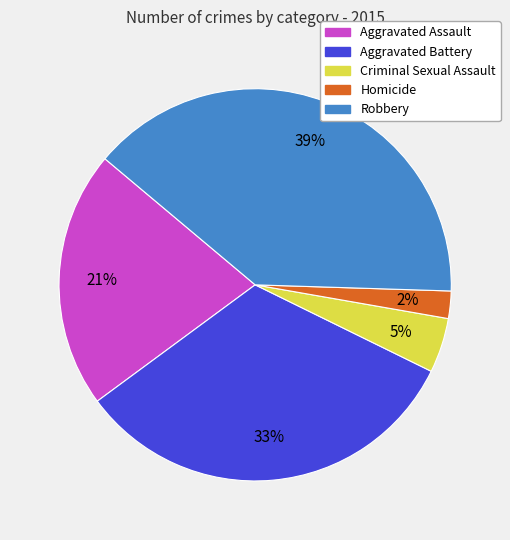

To the nearest percent, what is the average slice percentage?

20%